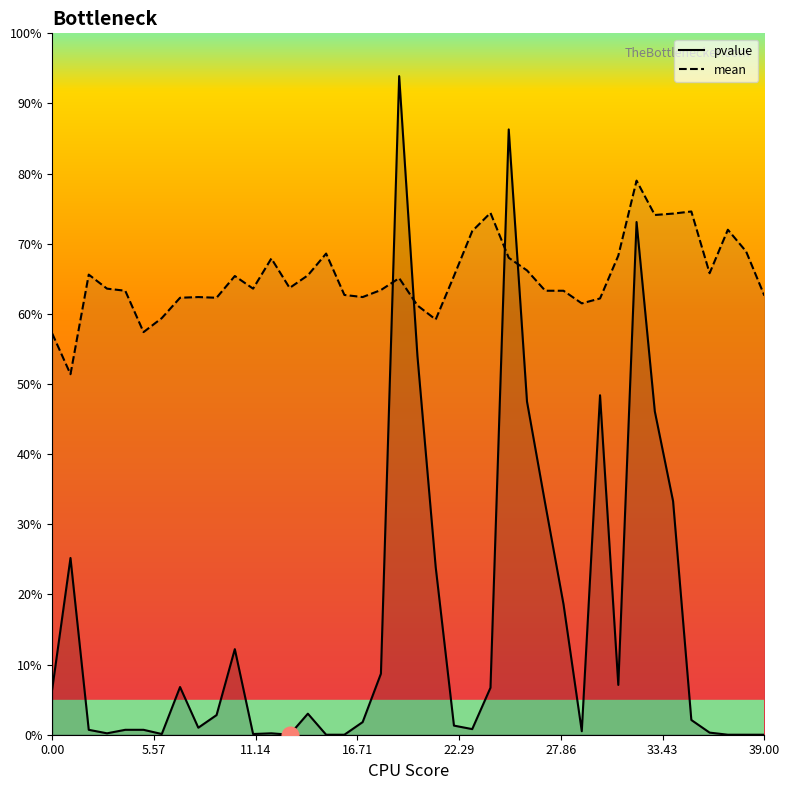

What is the difference between the maximum and minimum values in the mean series?

0.3